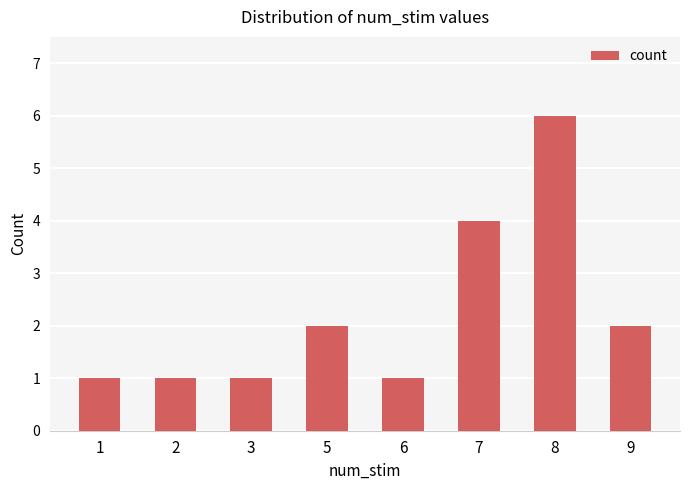

What is the change in value from 7 to 9?

-2